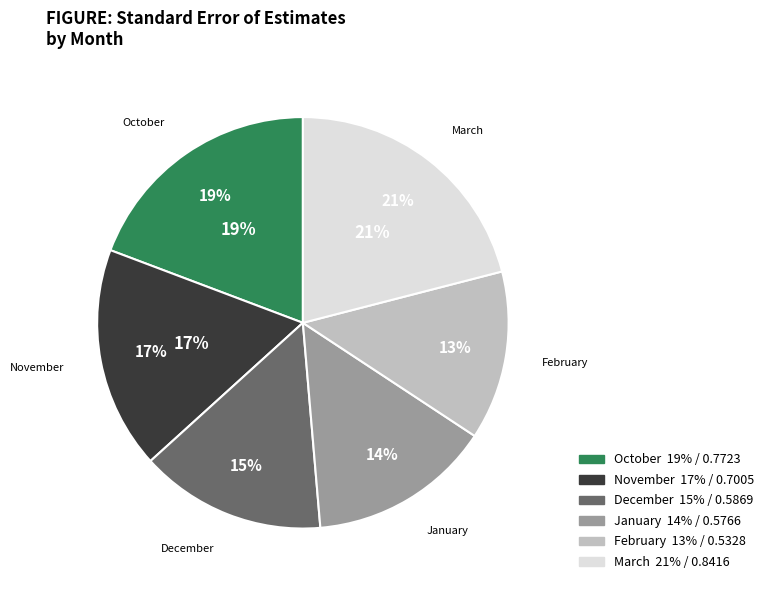

How many segments does this pie chart have?

6